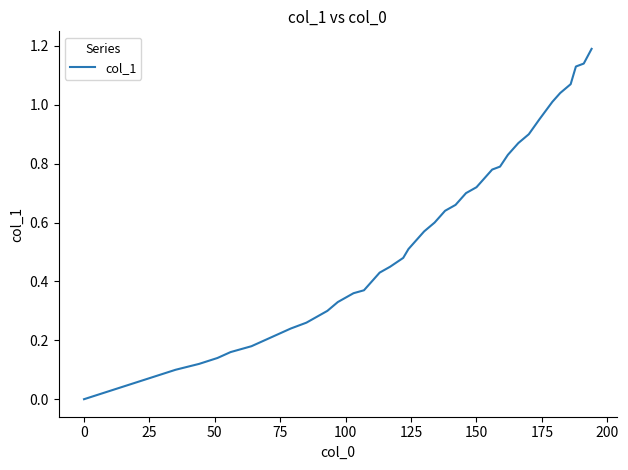

What is the difference between the maximum and minimum values?

1.2